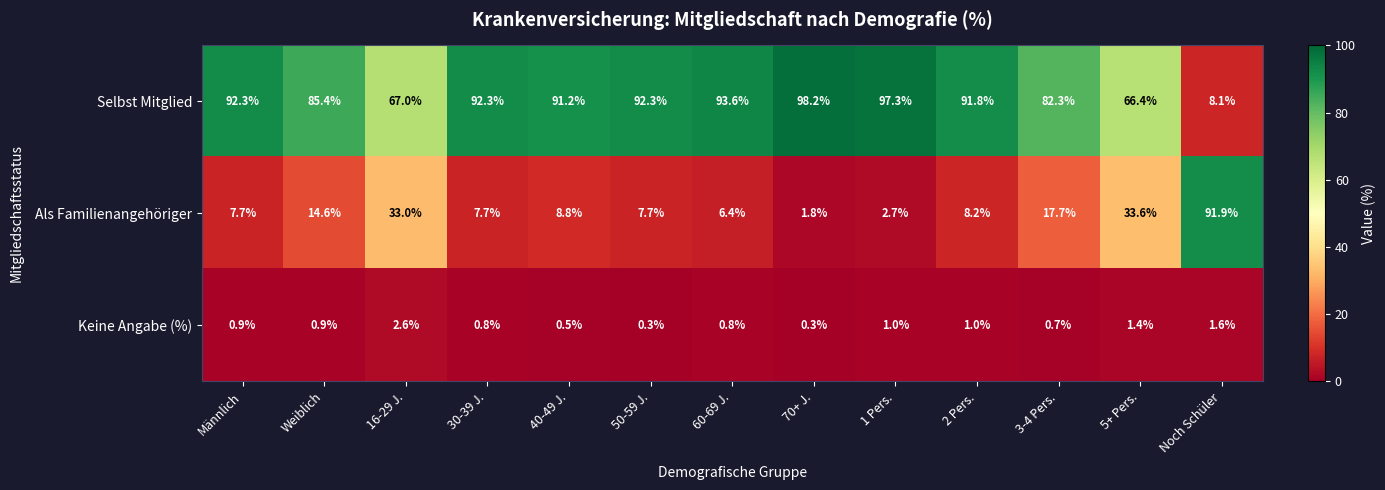

The value of Keine Angabe (%) at 1 Pers. is 0.2. True or false?

False